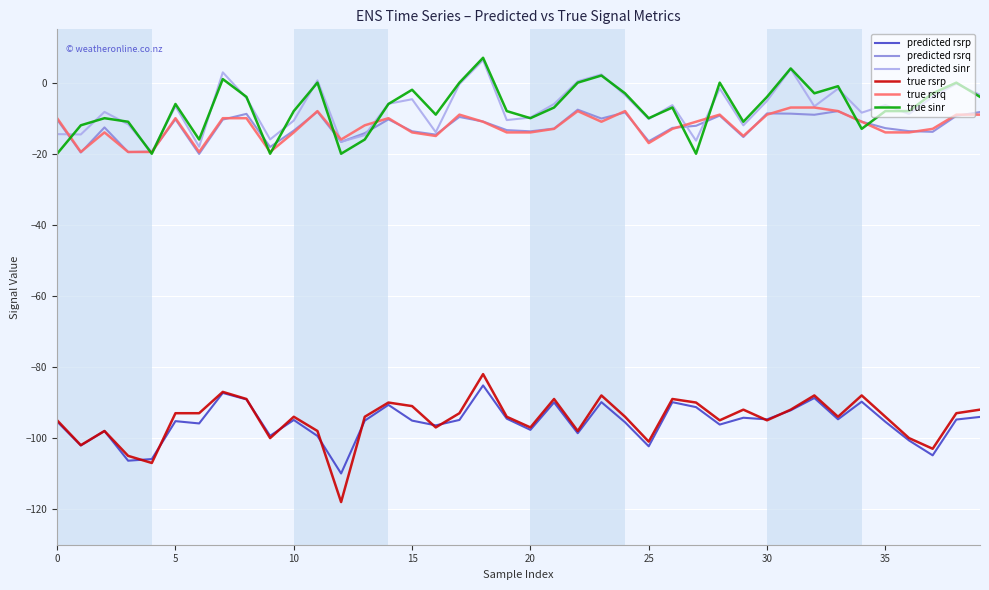

What is the highest value of the true rsrp series?

-82.0